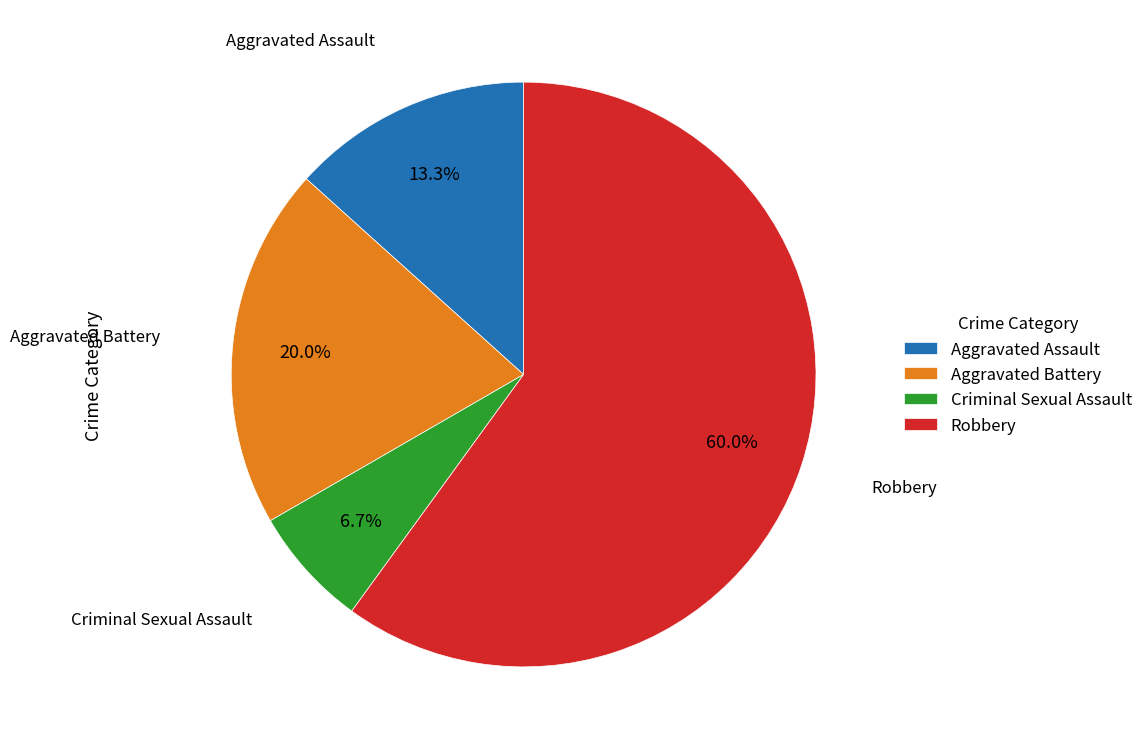

To the nearest percent, what portion does Criminal Sexual Assault represent?

7%